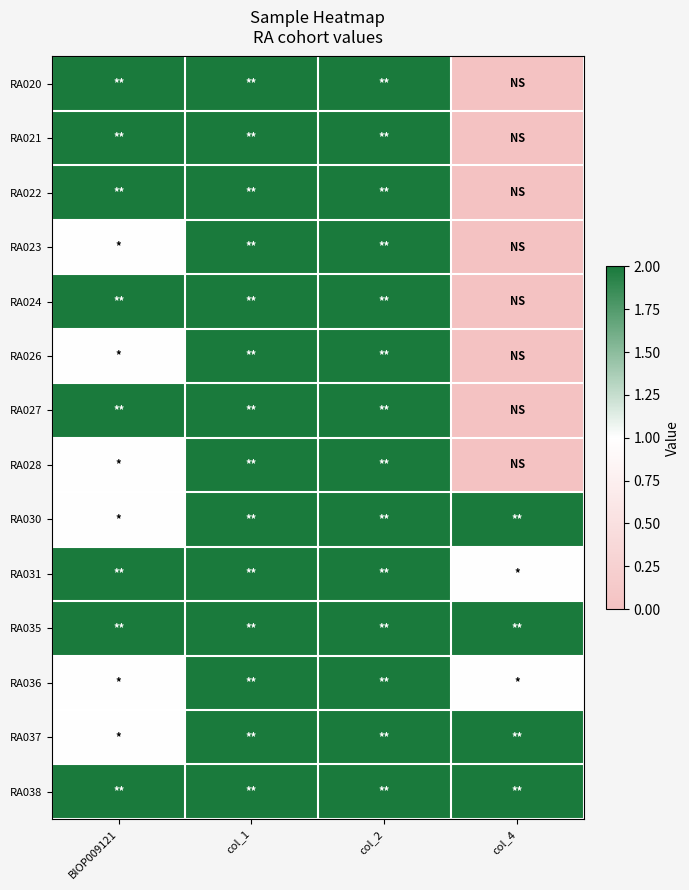

At how many categories does at least one series exceed 1?

4